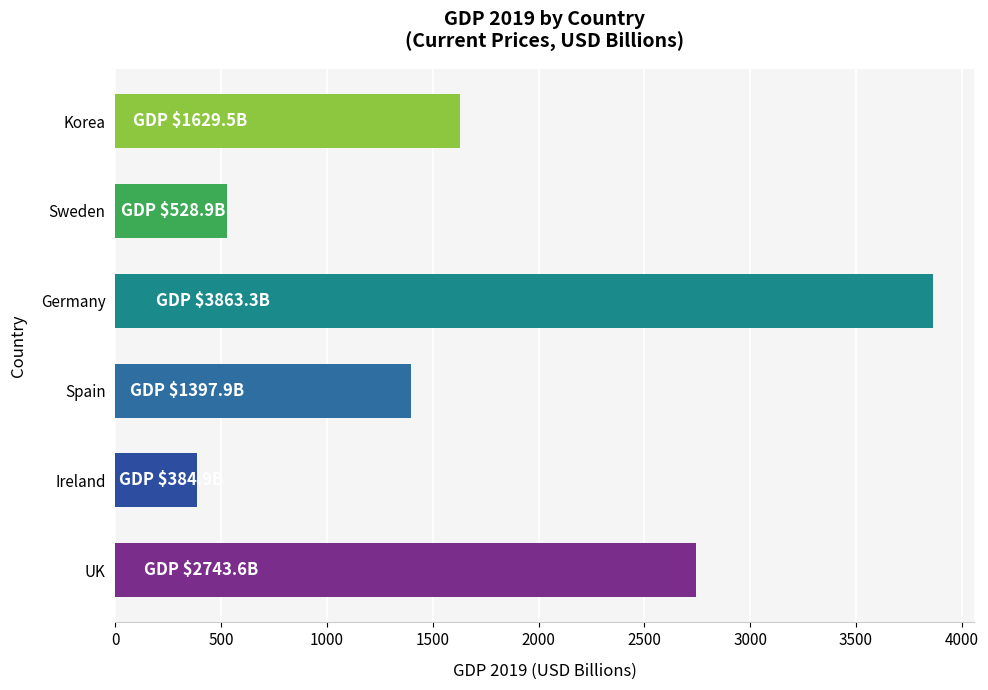

Rank the categories by value from lowest to highest.

Ireland, Sweden, Spain, Korea, UK, Germany